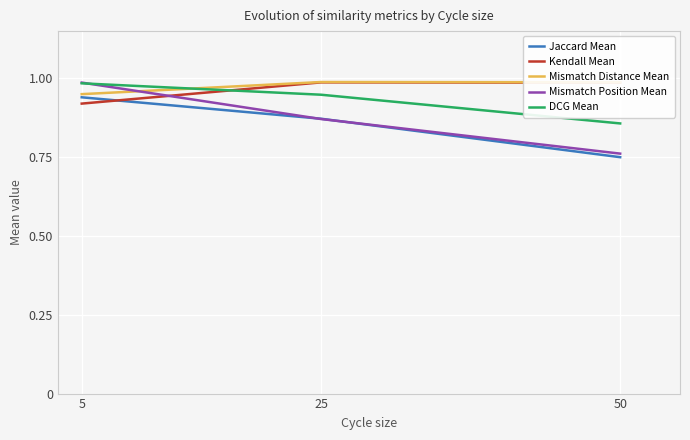

Which series has the widest spread of values?

Mismatch Position Mean